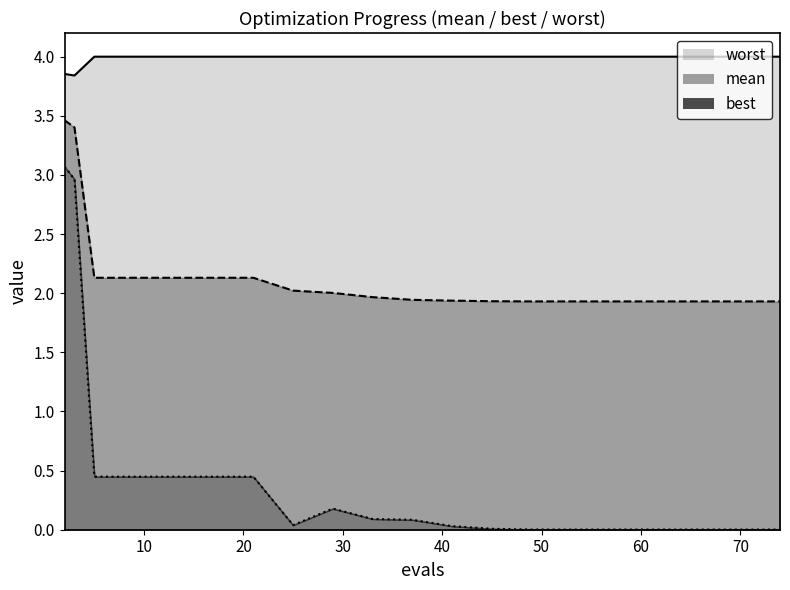

Reading right to left, what are all the values shown in this chart?

mean: 1.9	1.9	1.9	1.9	1.9	1.9	1.9	1.9	1.9	1.9	2.0	2.0	2.0	2.1	2.1	2.1	2.1	2.1	3.4	3.5
best: 0.0	0.0	0.0	0.0	0.0	0.0	0.0	0.0	0.0	0.1	0.1	0.2	0.0	0.4	0.4	0.4	0.4	0.4	3.0	3.1
worst: 4.0	4.0	4.0	4.0	4.0	4.0	4.0	4.0	4.0	4.0	4.0	4.0	4.0	4.0	4.0	4.0	4.0	4.0	3.8	3.9